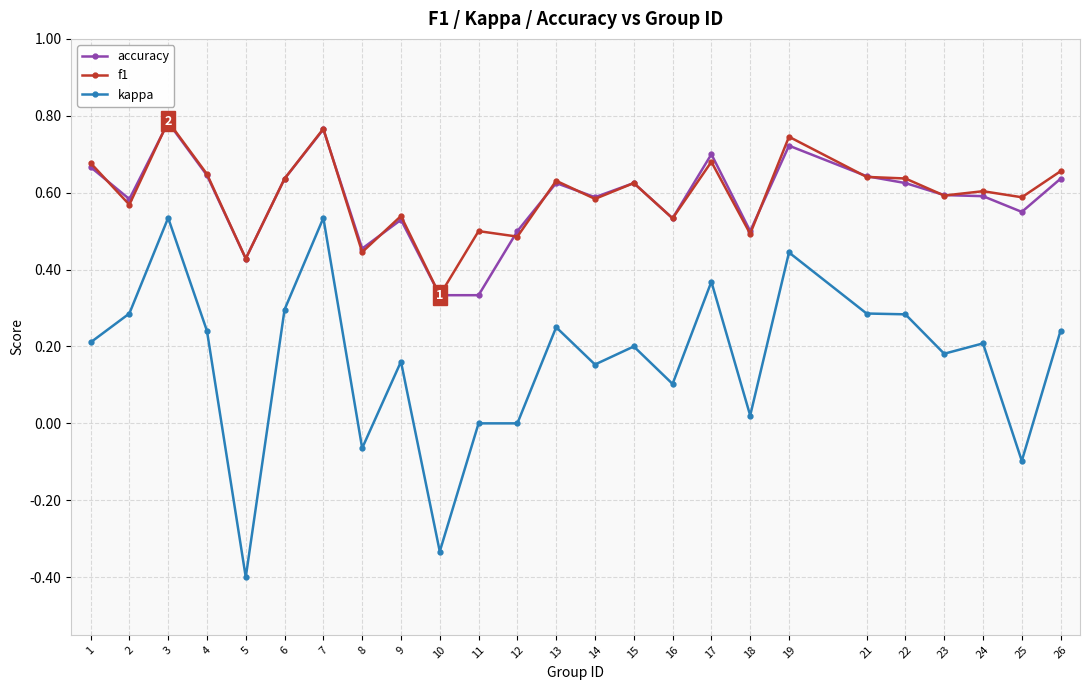

Which label corresponds to the smallest value in the chart?

5